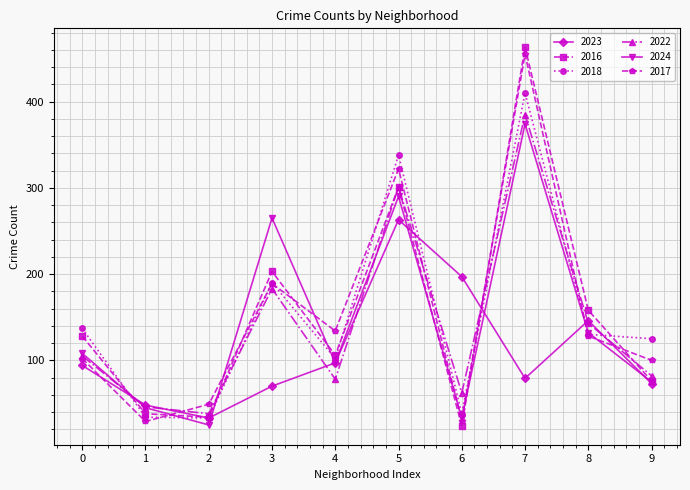

What is the difference between the second highest and minimum values in the 2016 series?

277